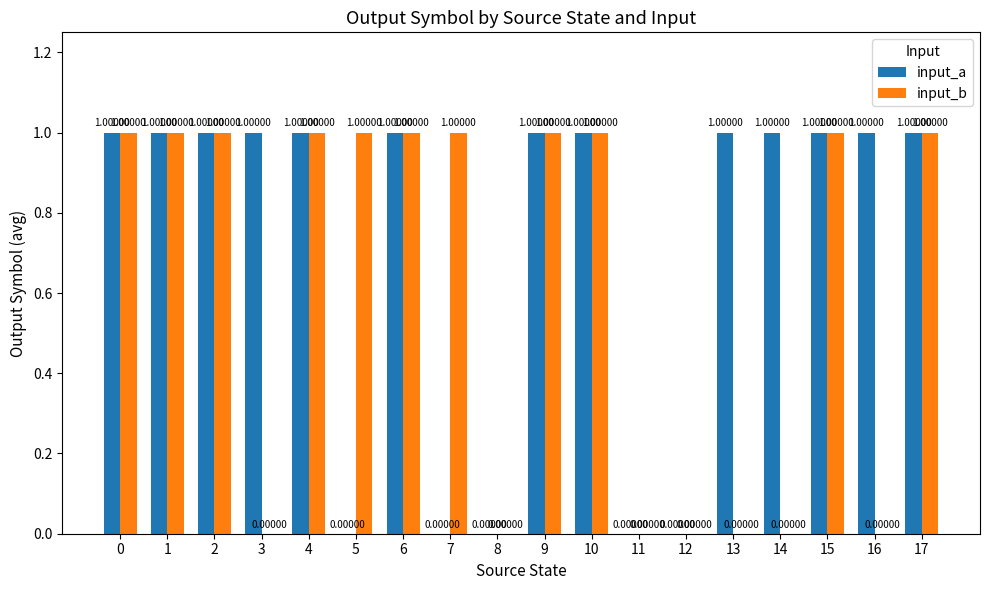

Between 0 and 7, which series saw the biggest shift?

input_a